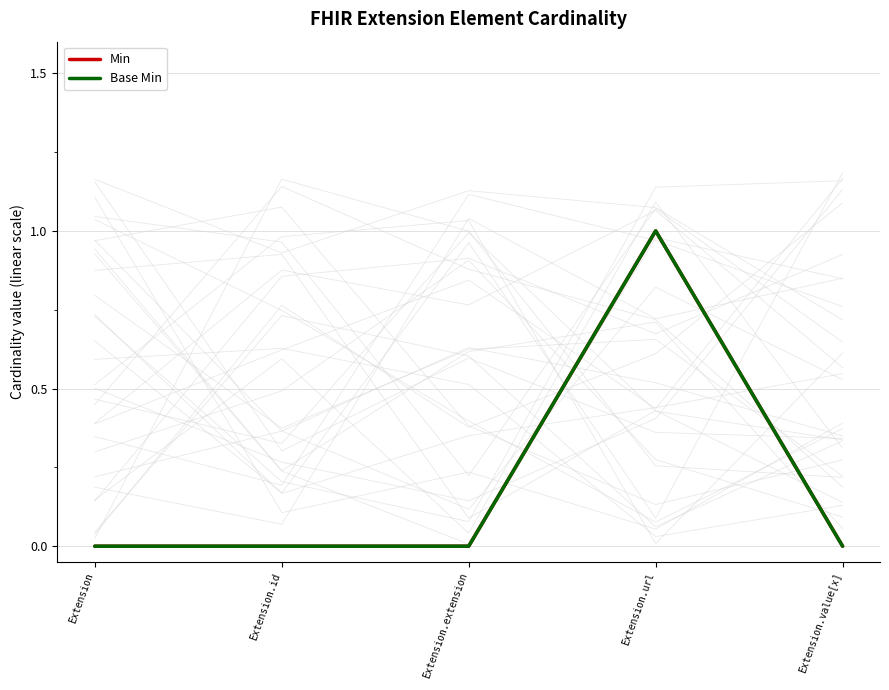

What is the label of the 5th point from the left?

Extension.value[x]